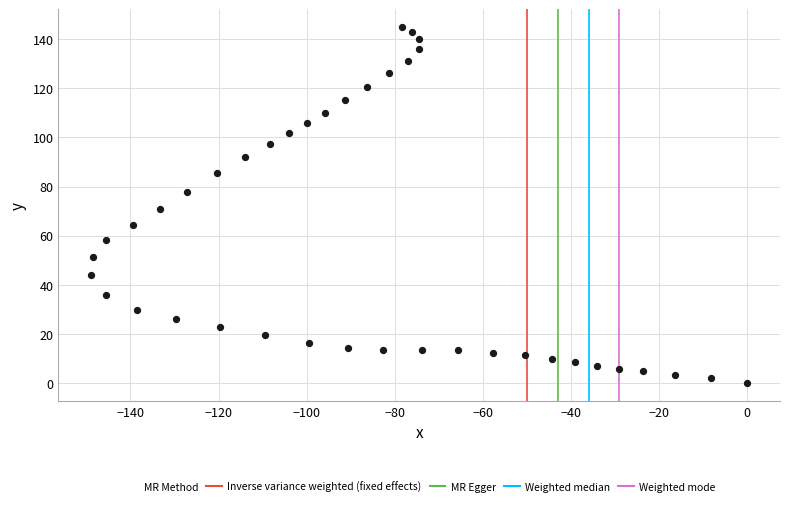

What is the range of Y values (max minus min)?

144.9